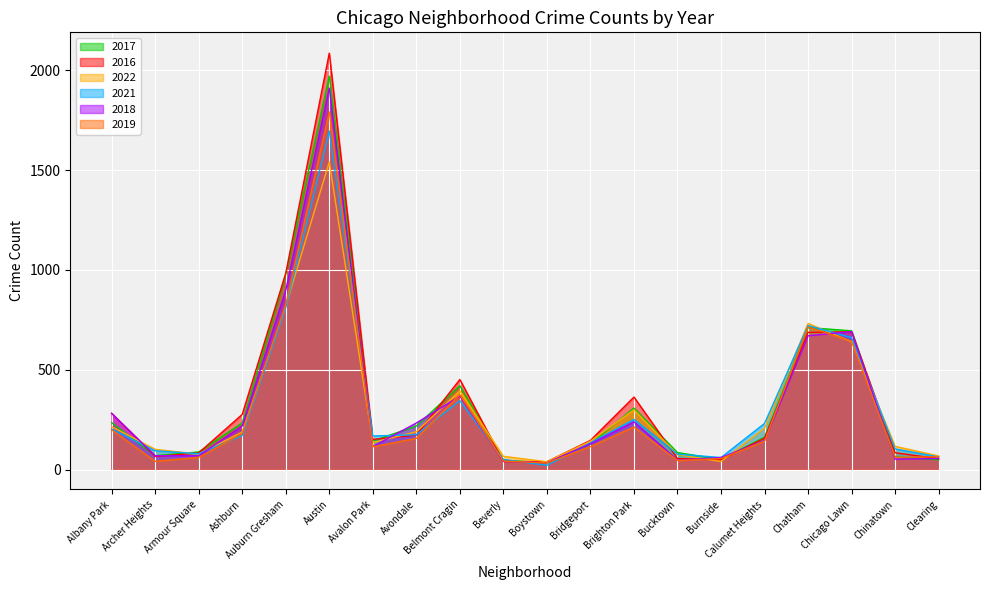

True or false: 2018 has a value of 69 at Armour Square.

True